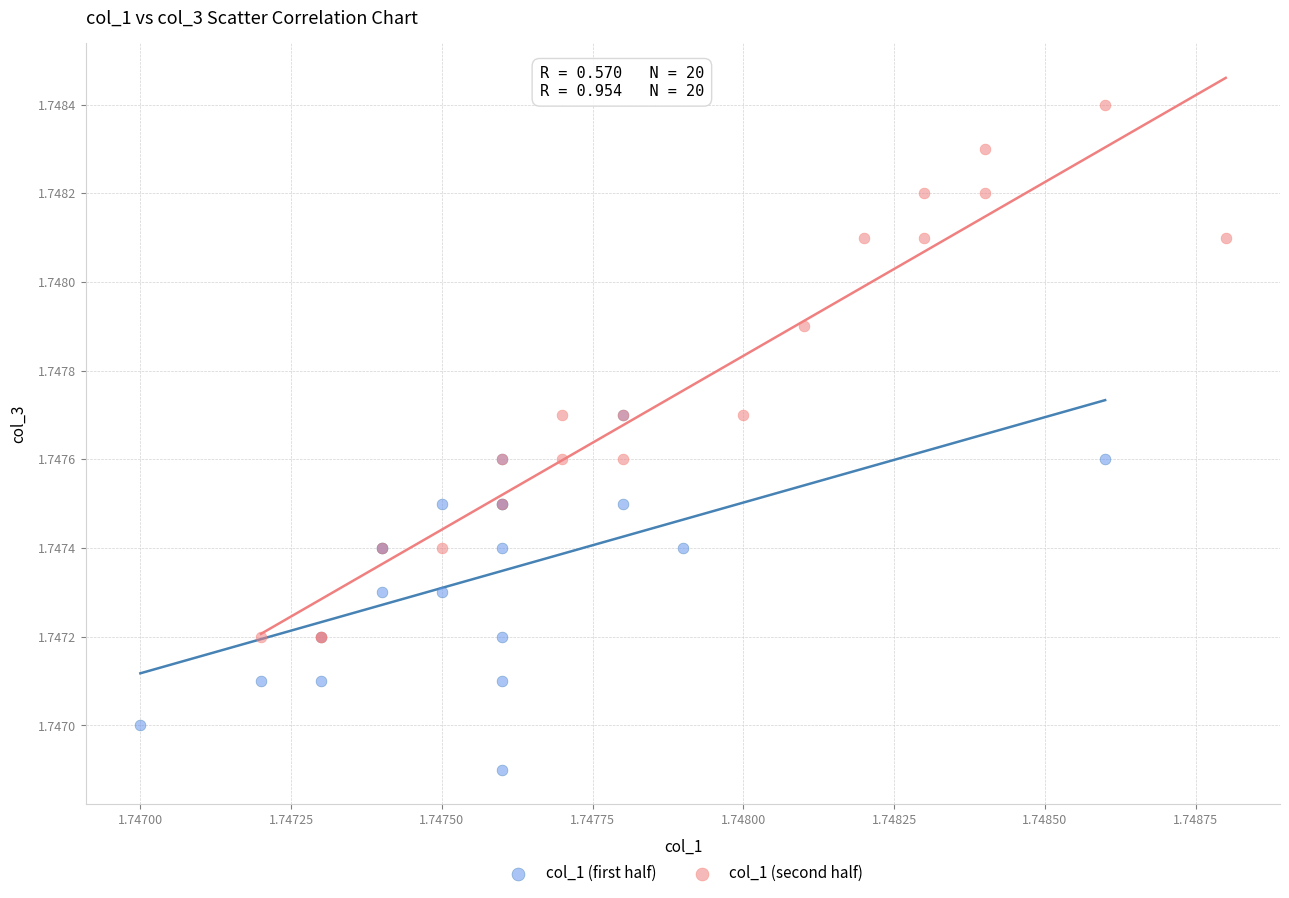

Which series reaches the maximum Y coordinate?

col_1 (second half)